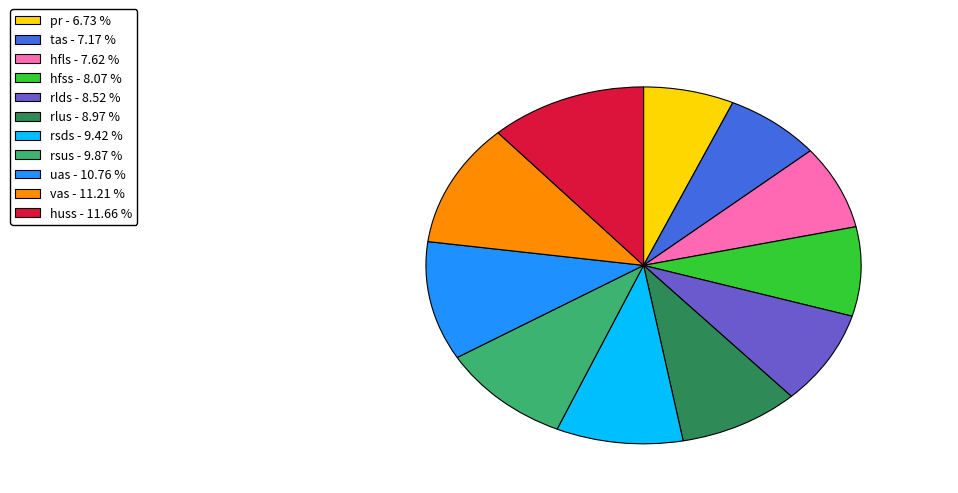

Combined, do huss - 11.66 % and hfss - 8.07 % account for over 50%?

No